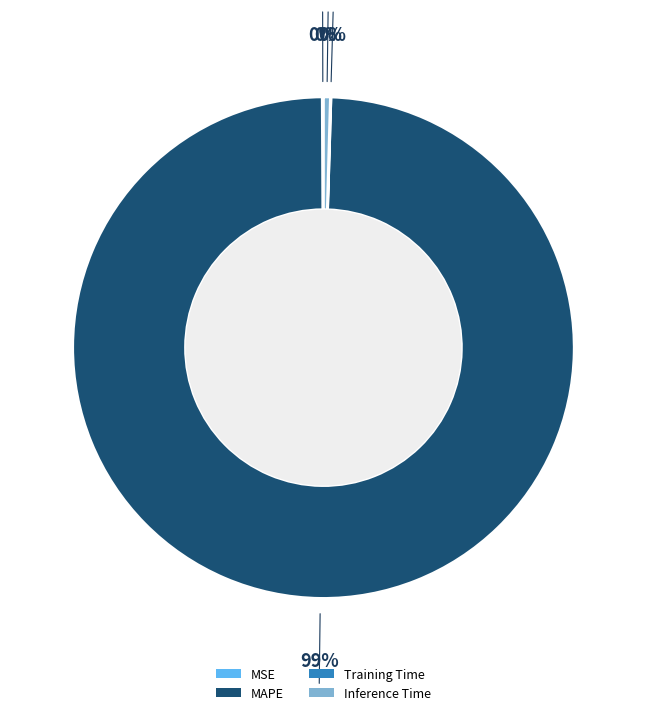

Which slice is the largest?

MAPE